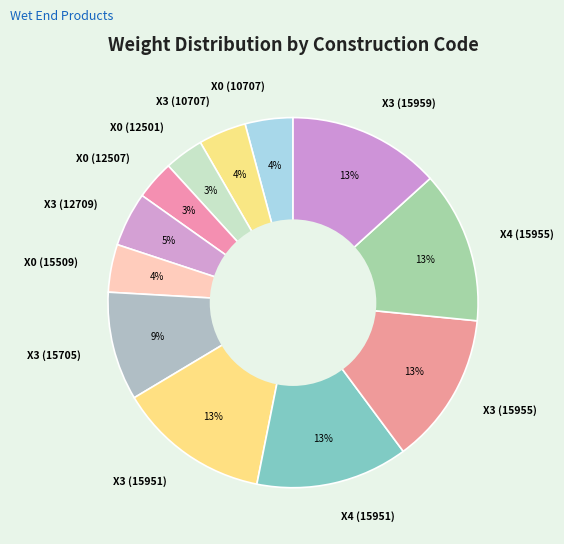

The X4 (15955) slice represents 13% of the pie. True or false?

True